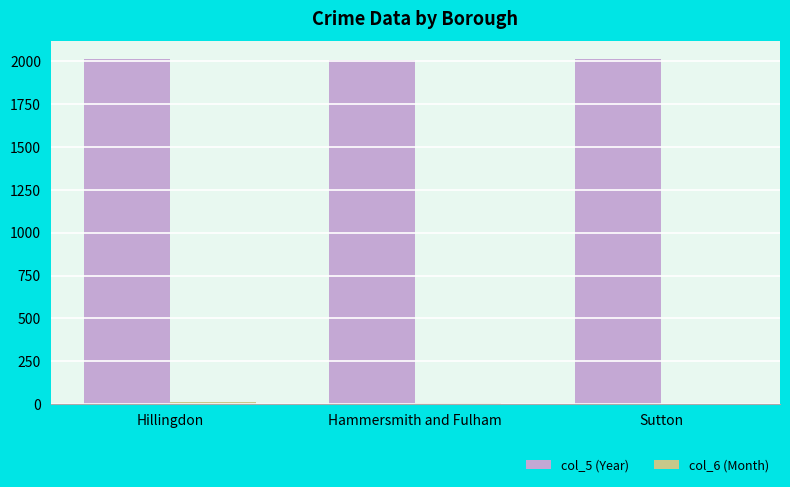

Are the bars horizontal?

No